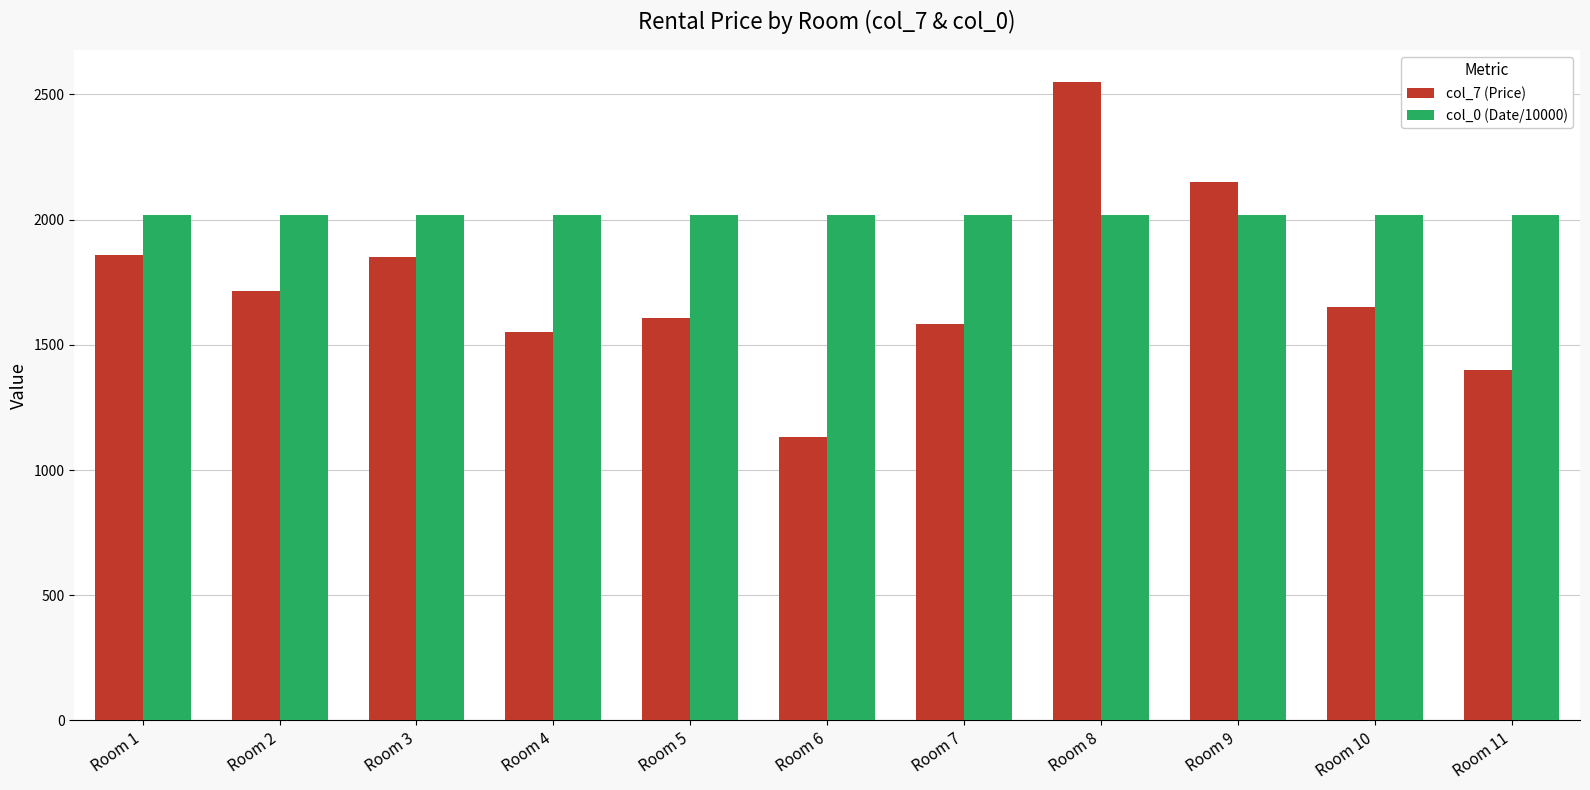

Is the value of col_0 (Date/10000) at Room 3 greater than the value of col_7 (Price) at Room 1?

Yes